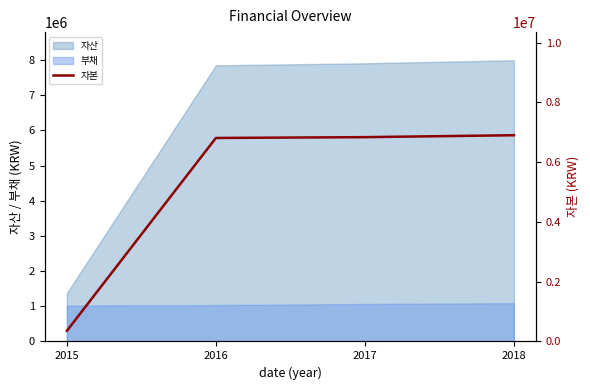

Which category has the lowest value across all series?

2015